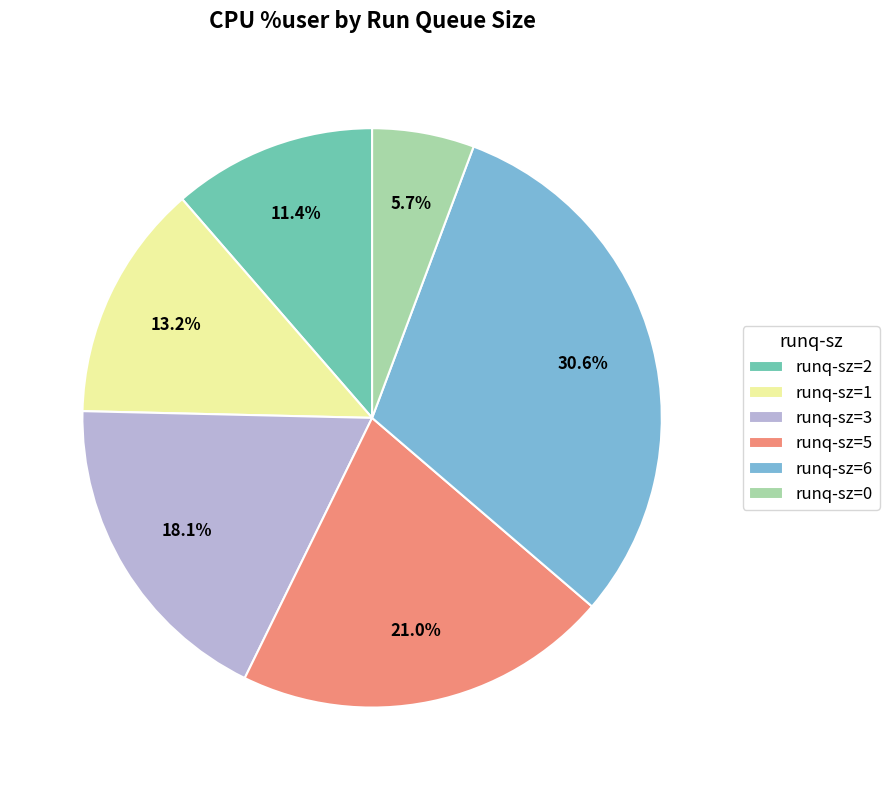

How many segments does this pie chart have?

6